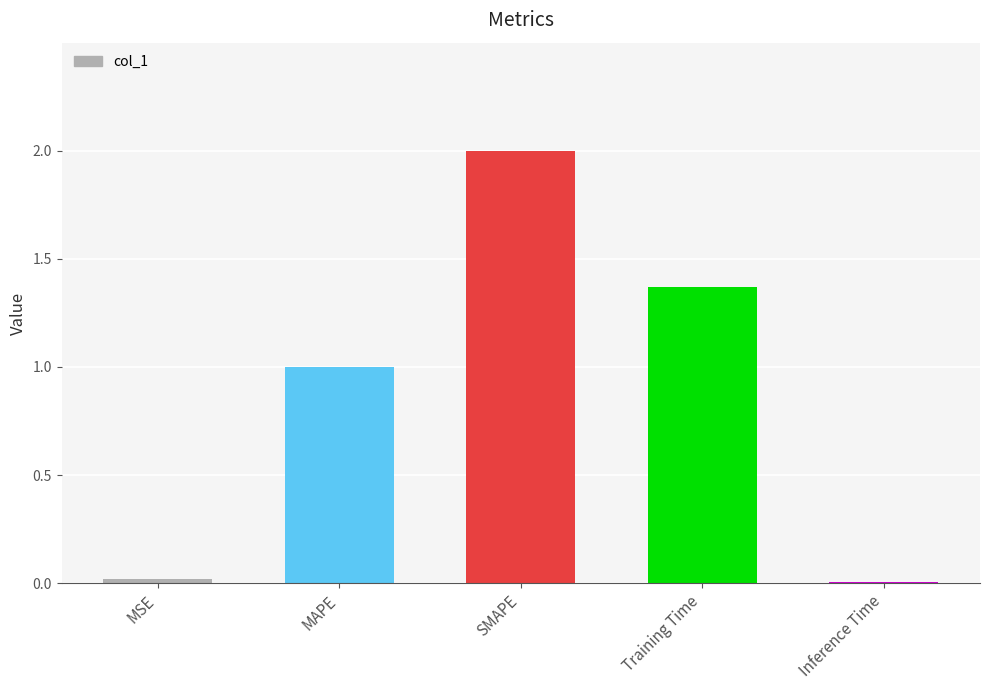

Where is the data nearest to the value 1?

MAPE